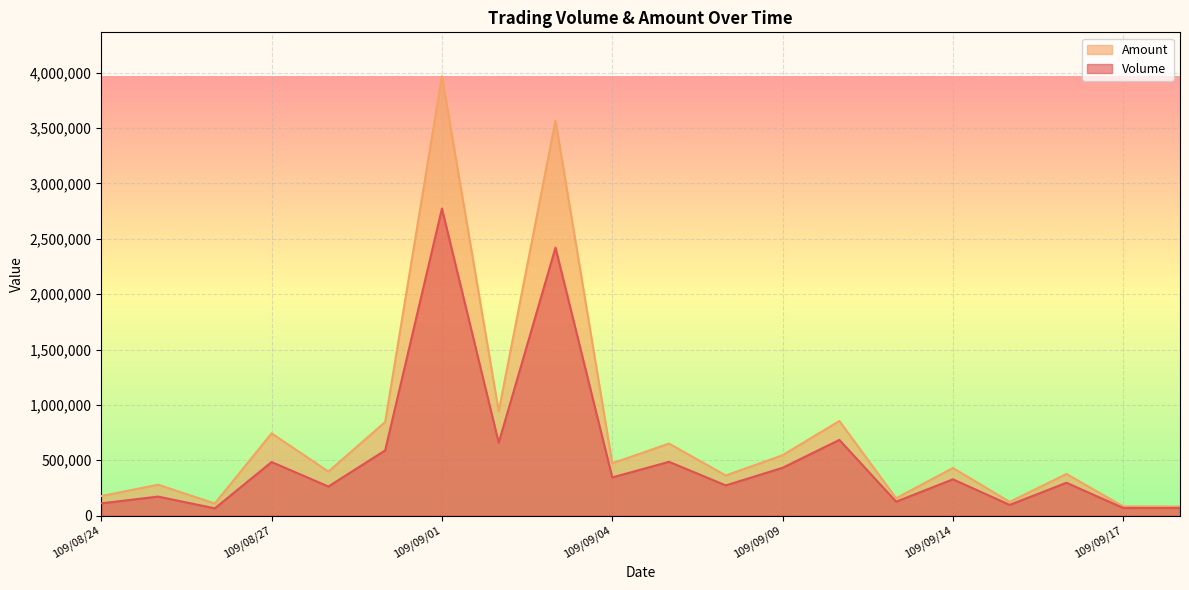

What is the value of the Amount point at the 10th from the left?

472830